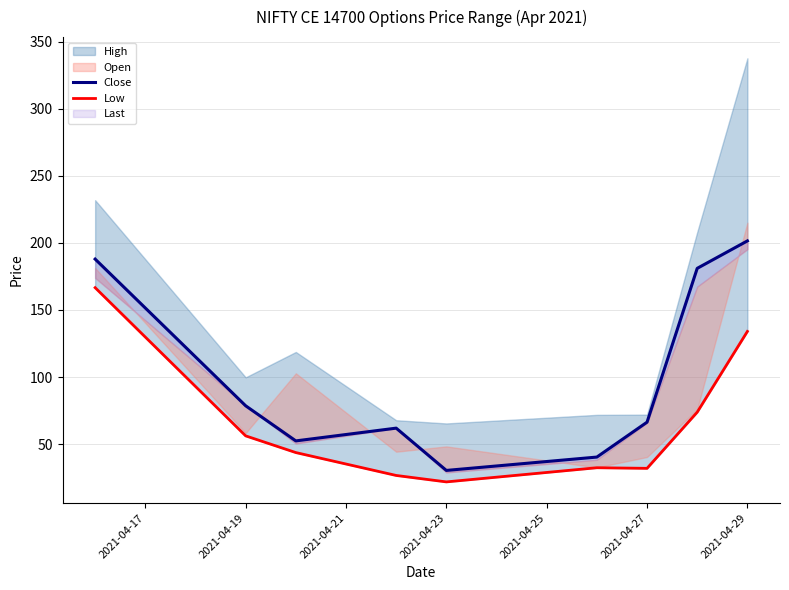

What position from the right is 2021-04-19?

8